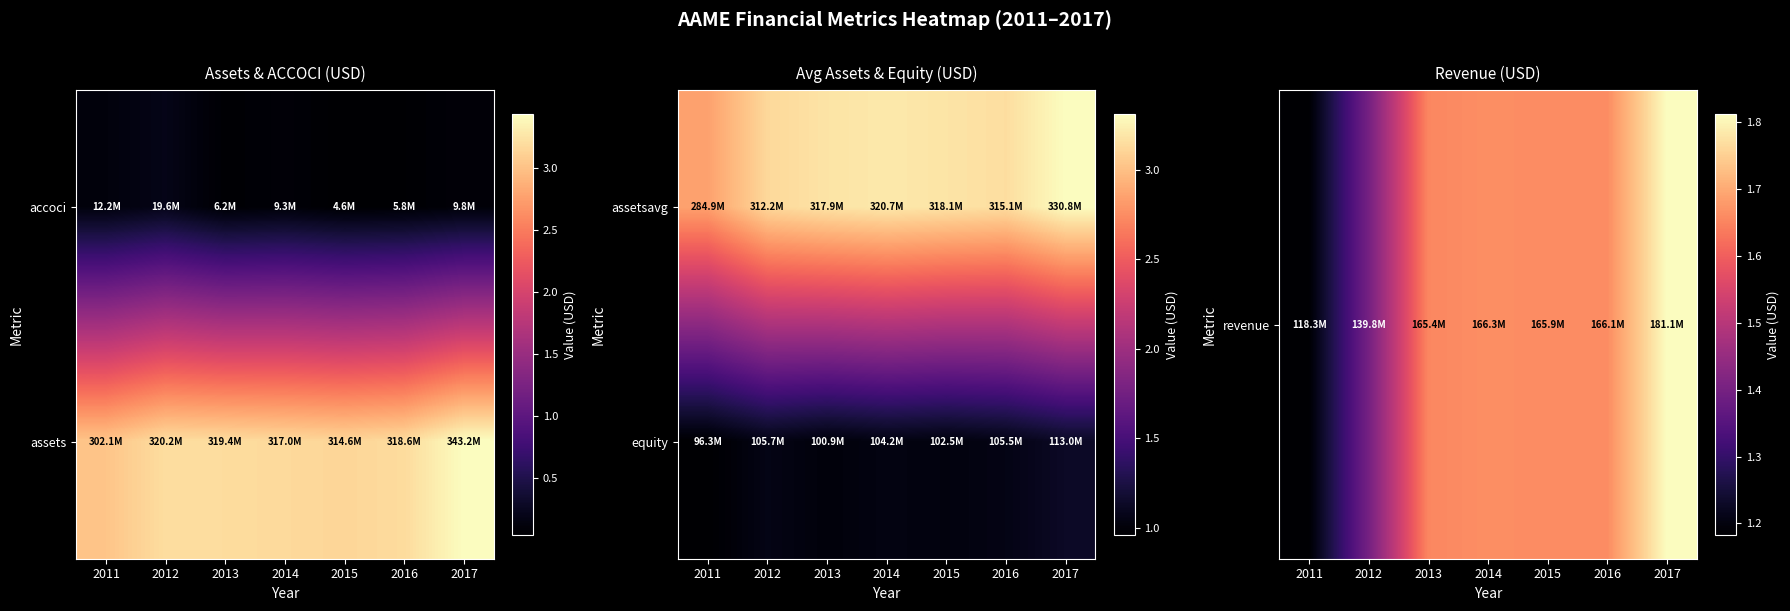

How many data points does each series have?

7